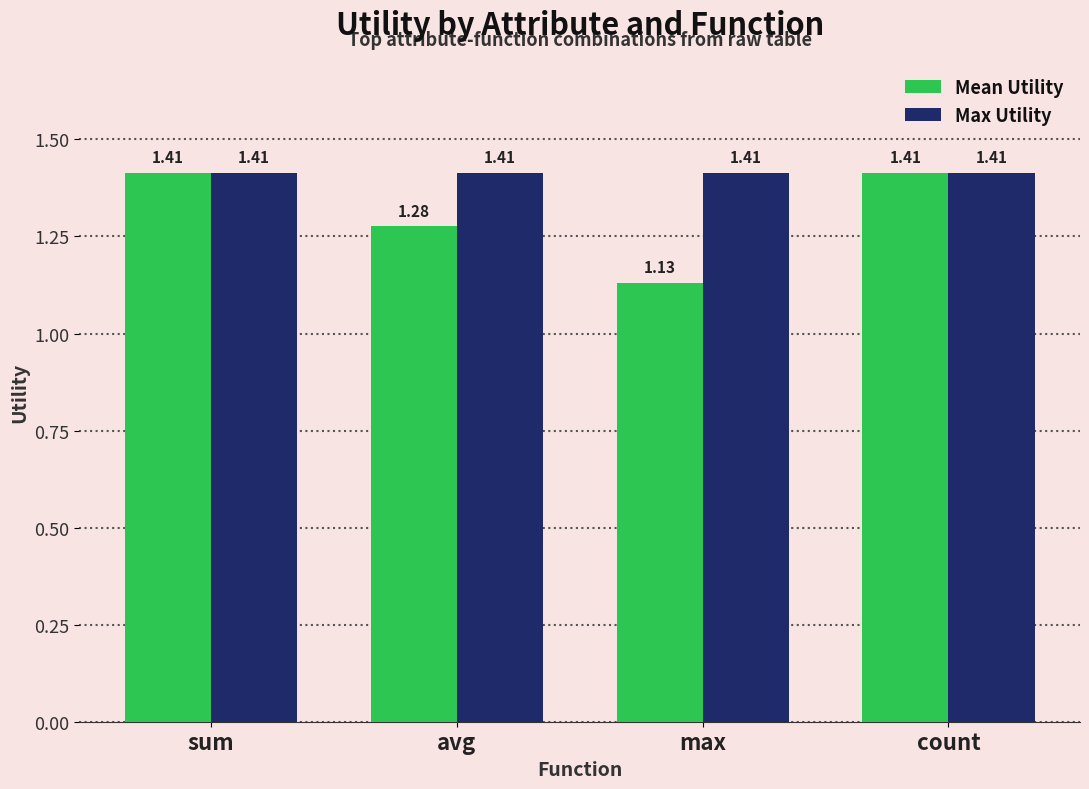

At which category does the chart reach its minimum across all series?

max